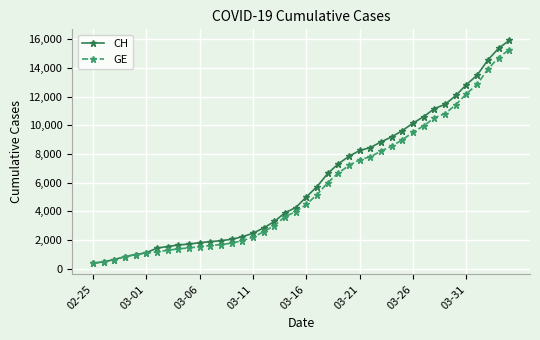

What is the value of the CH point at the 24th from the left?

7323